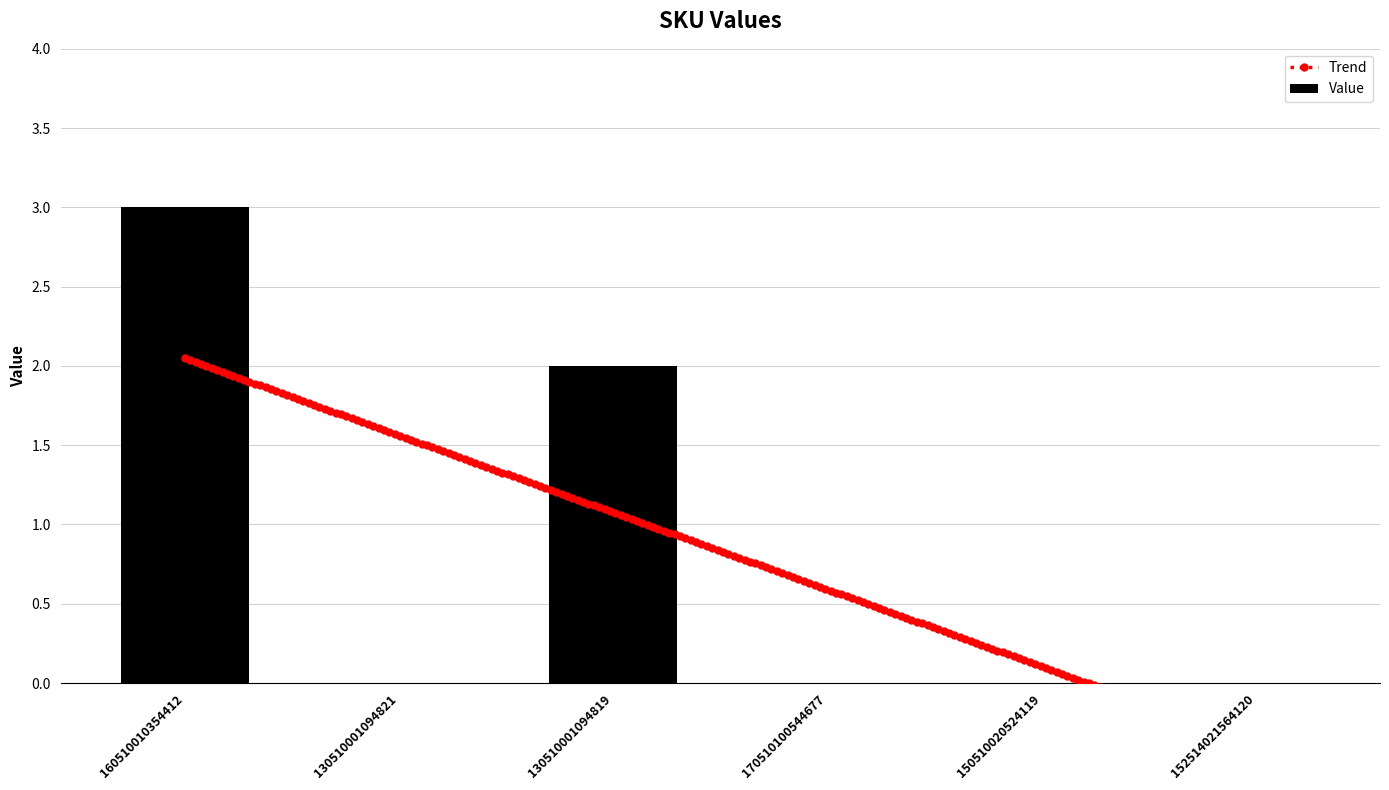

What is the label of the 4th bar from the left?

170510100544677